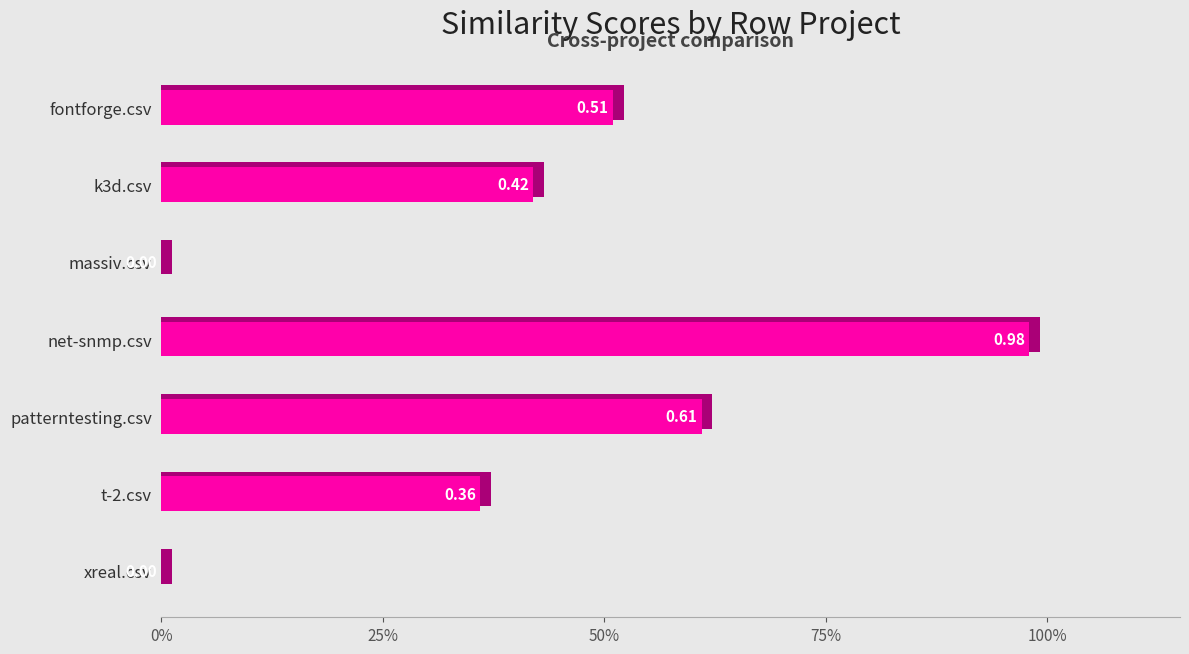

True or false: xreal.csv has a value of 0.0 at t-2.csv.

False